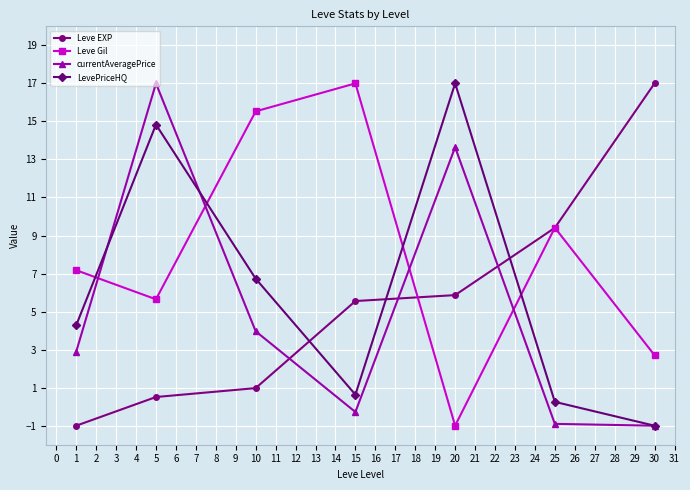

True or false: LevePriceHQ has a value of 23.5 at 1.

False